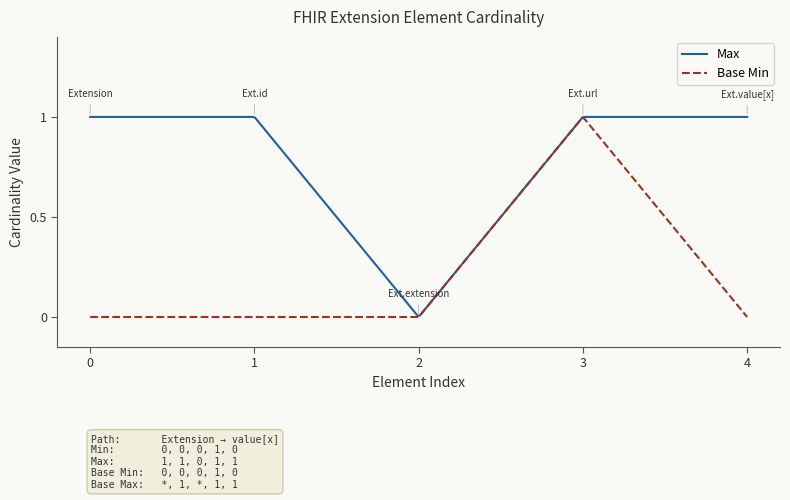

How many interior local valleys does the Max series have?

1